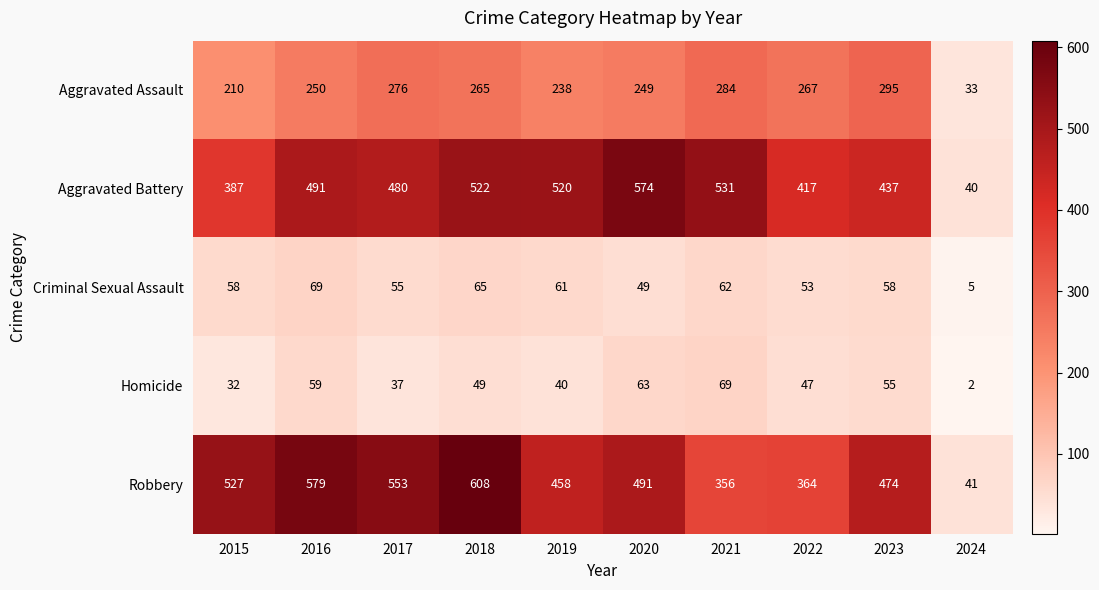

How many distinct data groups are displayed?

5